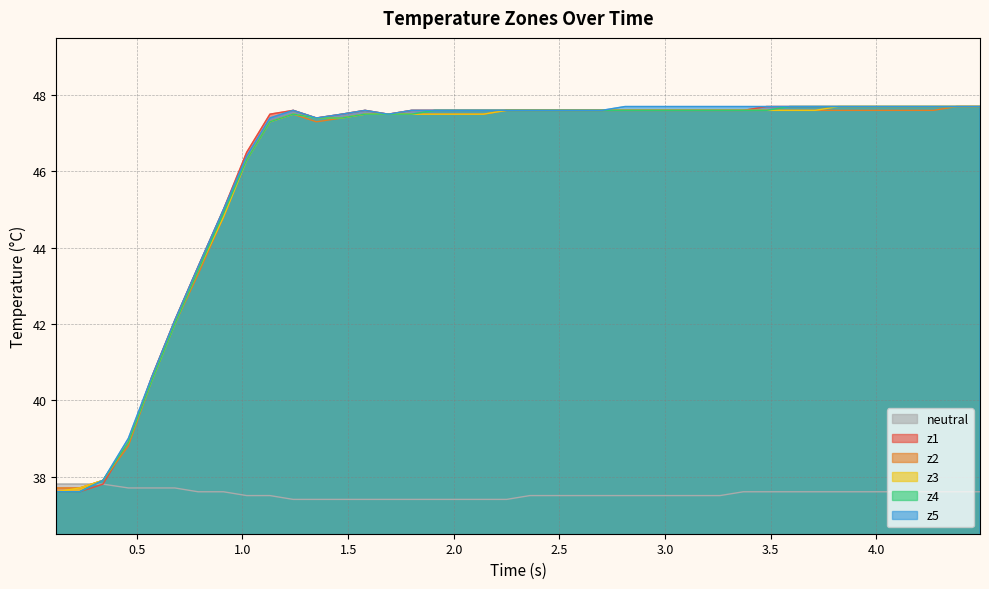

What is the smallest value displayed?

37.4